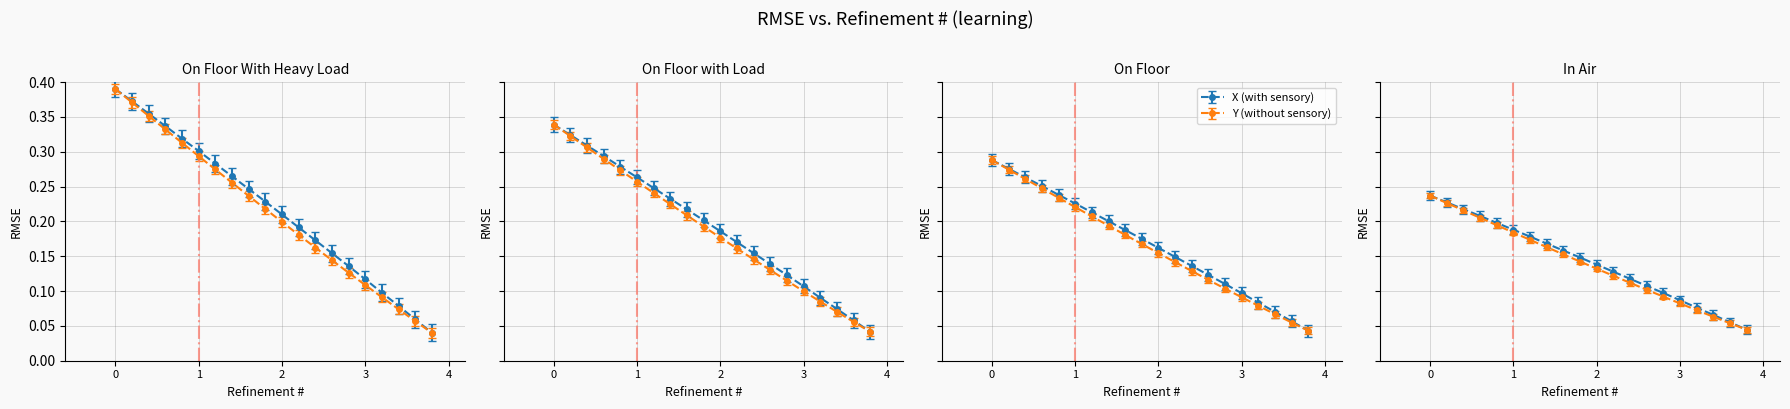

Count the Y values in the range 0 to 1.

20